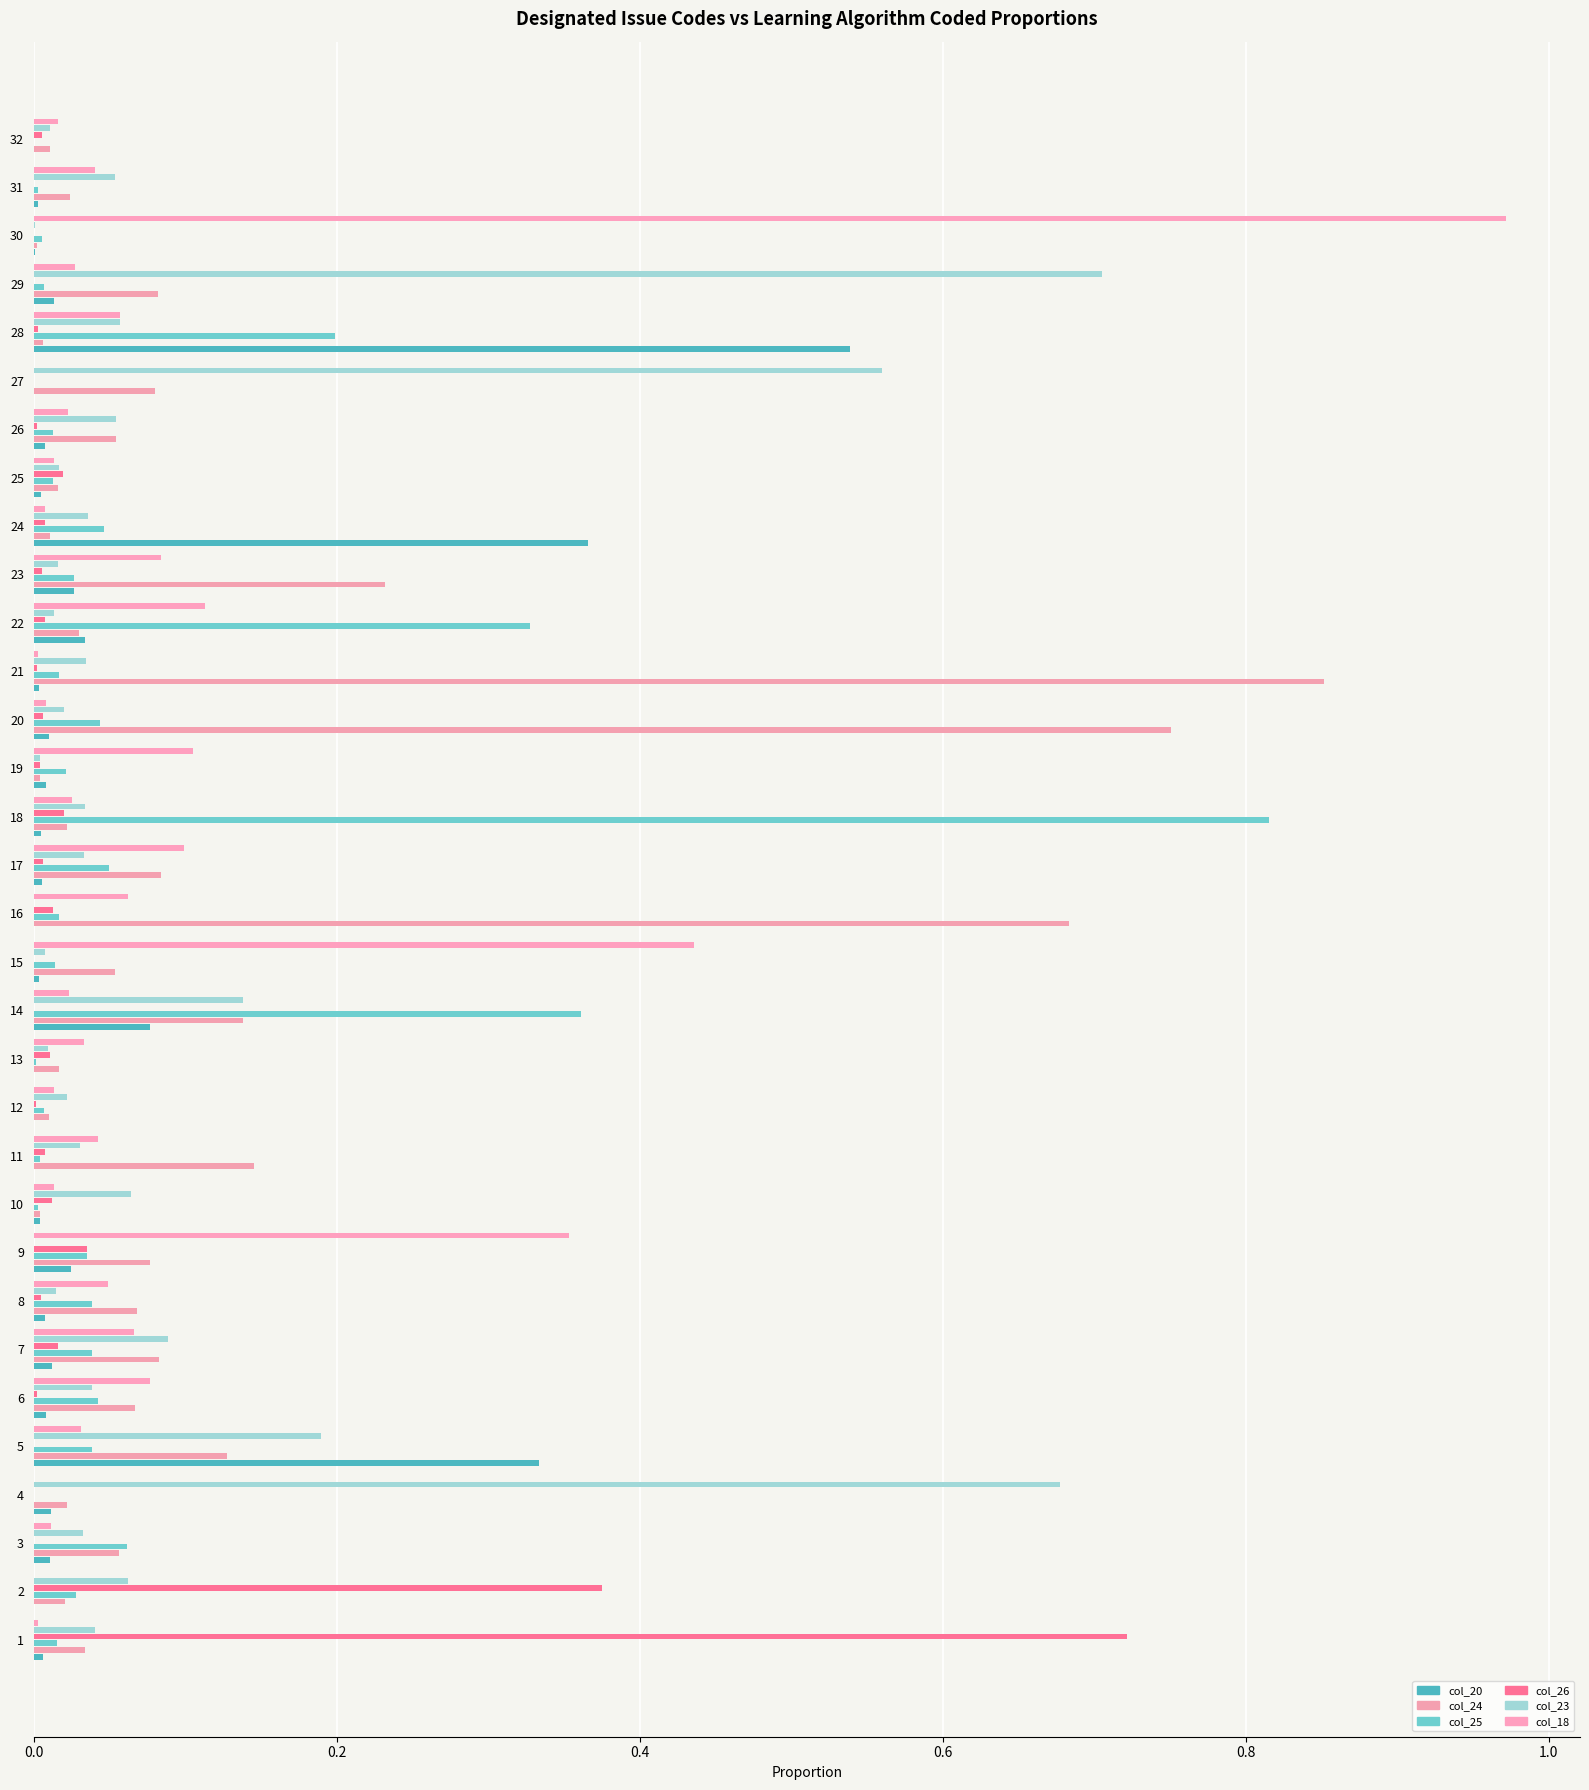

The value of col_25 at 26 is 0.3. True or false?

False